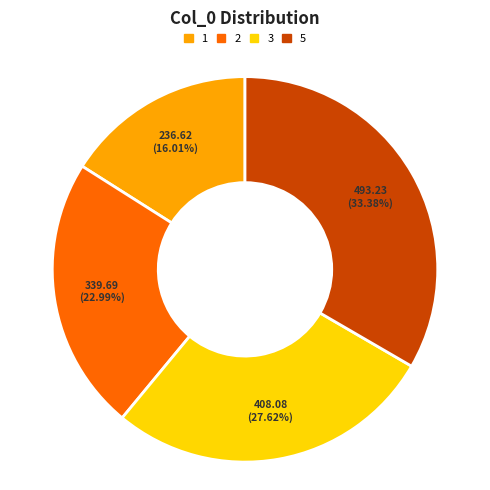

Approximately how many times larger is the value at 2 compared to 3?

0.8